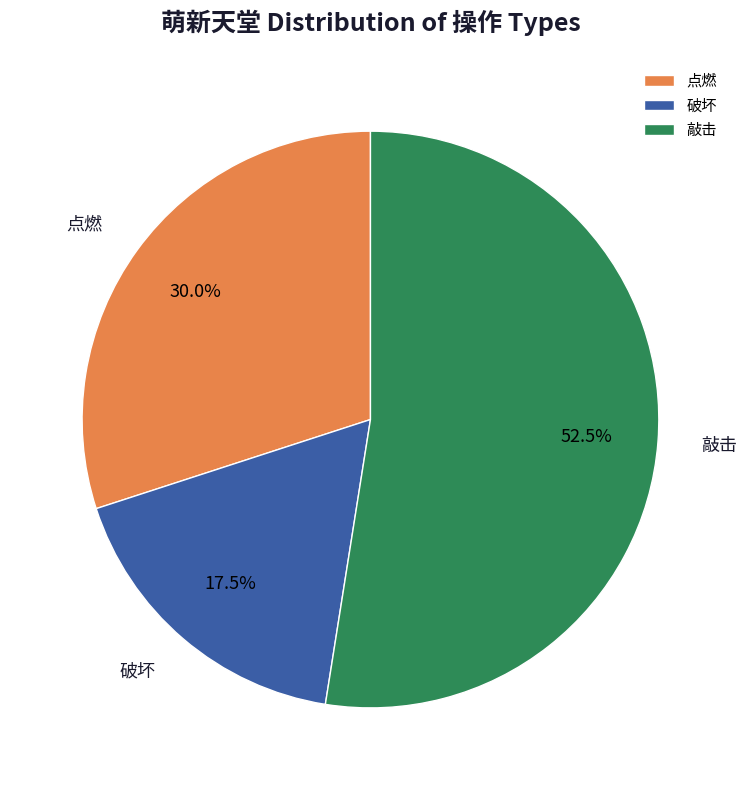

Combined, do 点燃 and 破坏 account for over 50%?

No